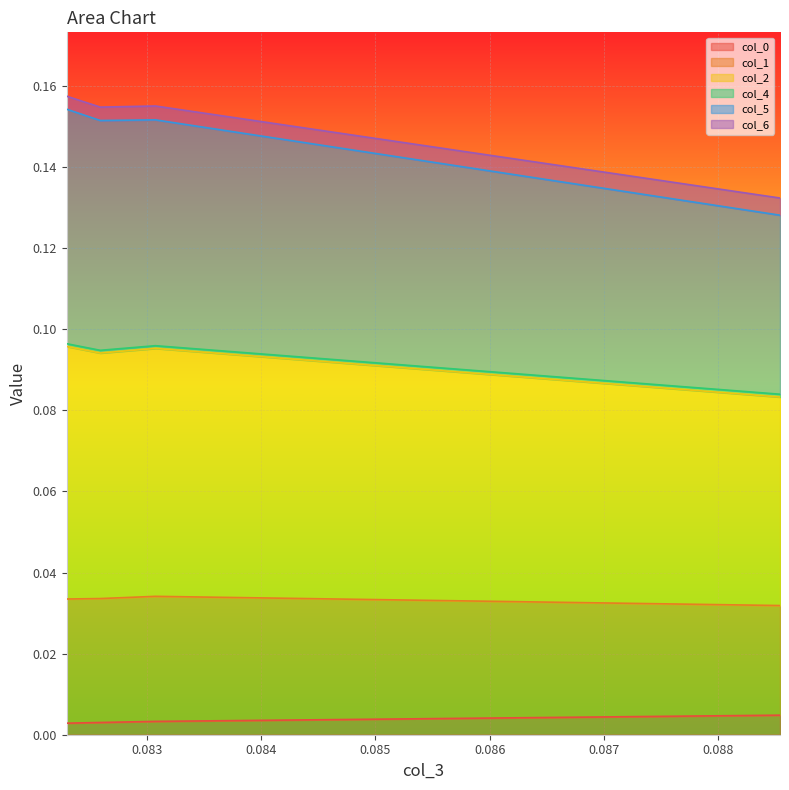

Between 0.0885416919890926 and 0.08259065682220972, which series saw the biggest shift?

col_5